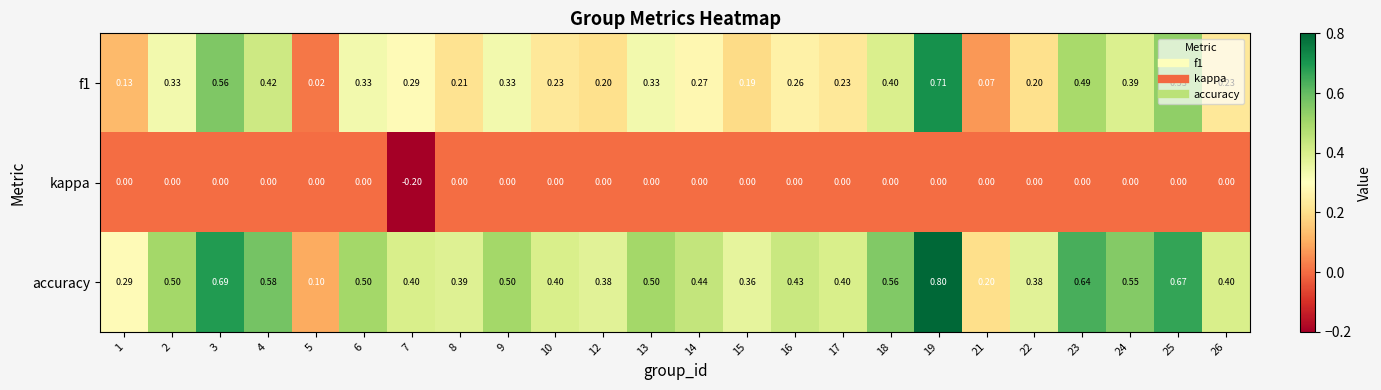

At how many categories does at least one series exceed 0?

24